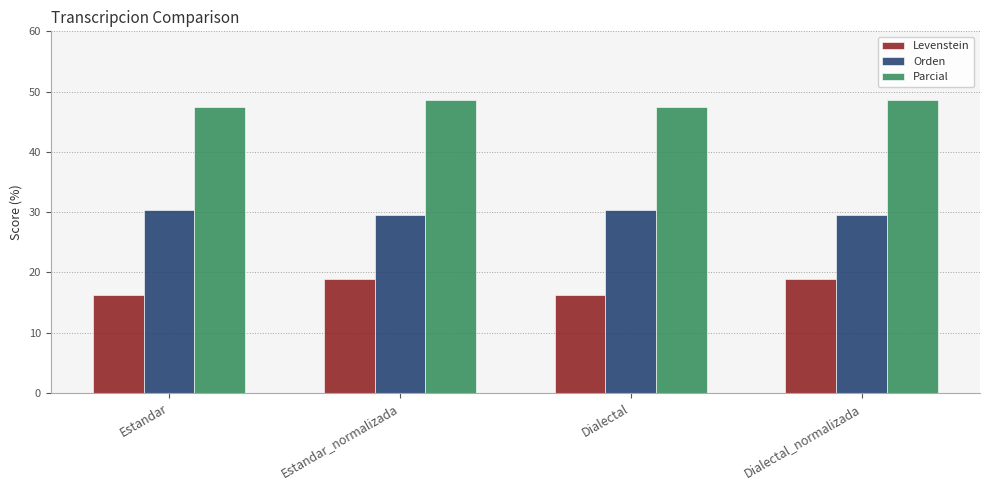

Reading left to right, transcribe all the data shown in this chart.

Levenstein: Estandar=16.2	Estandar_normalizada=18.9	Dialectal=16.2	Dialectal_normalizada=18.9
Orden: Estandar=30.4	Estandar_normalizada=29.5	Dialectal=30.4	Dialectal_normalizada=29.5
Parcial: Estandar=47.4	Estandar_normalizada=48.6	Dialectal=47.4	Dialectal_normalizada=48.6